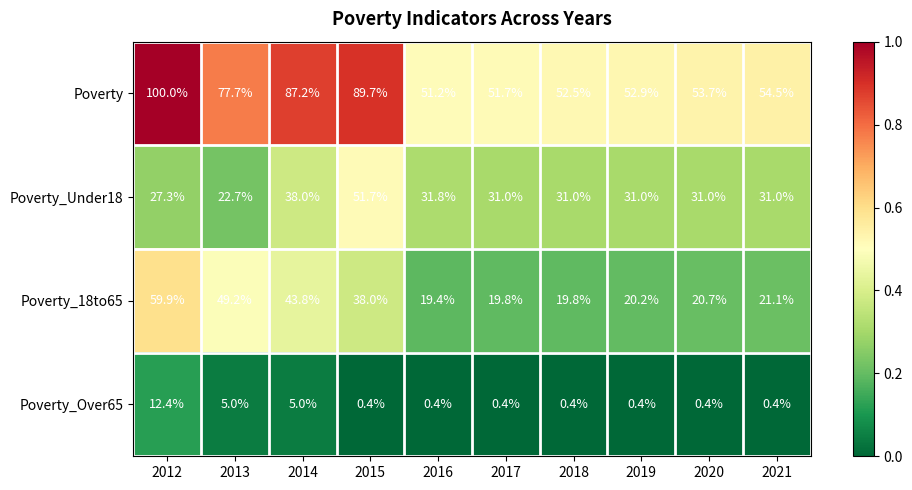

Rank the series at 2017 from lowest to highest value.

Poverty_Over65, Poverty_18to65, Poverty_Under18, Poverty